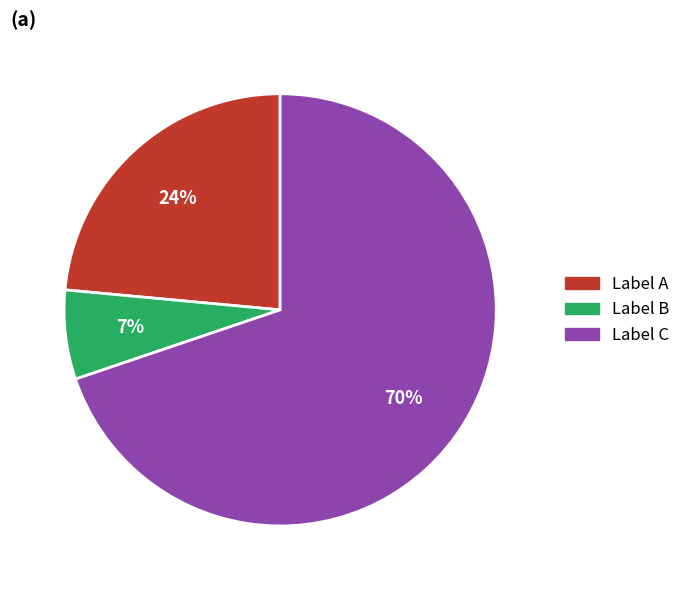

Count the number of slices in the pie.

3